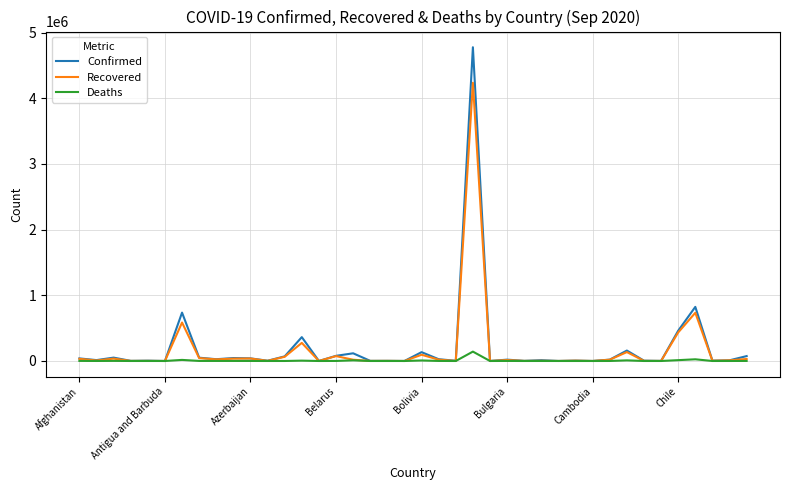

Which series has the largest range (max minus min)?

Confirmed